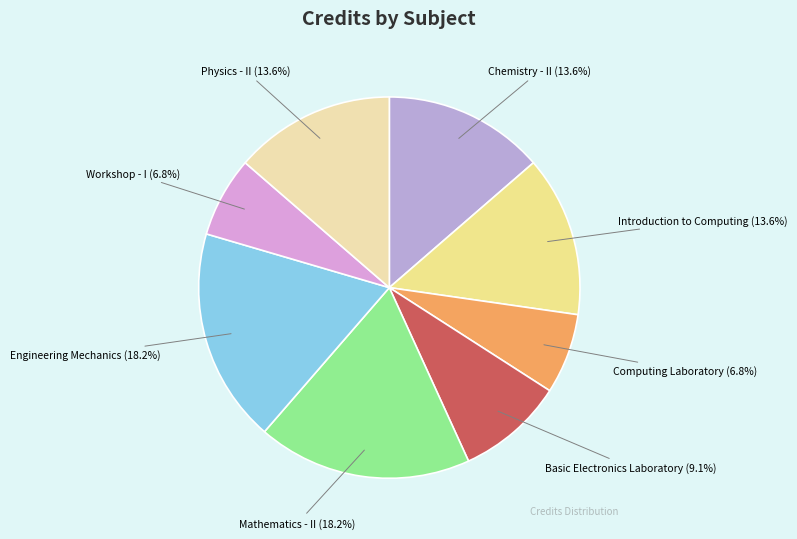

Combined, what portion of the pie is Basic Electronics Laboratory and Engineering Mechanics?

27.3%